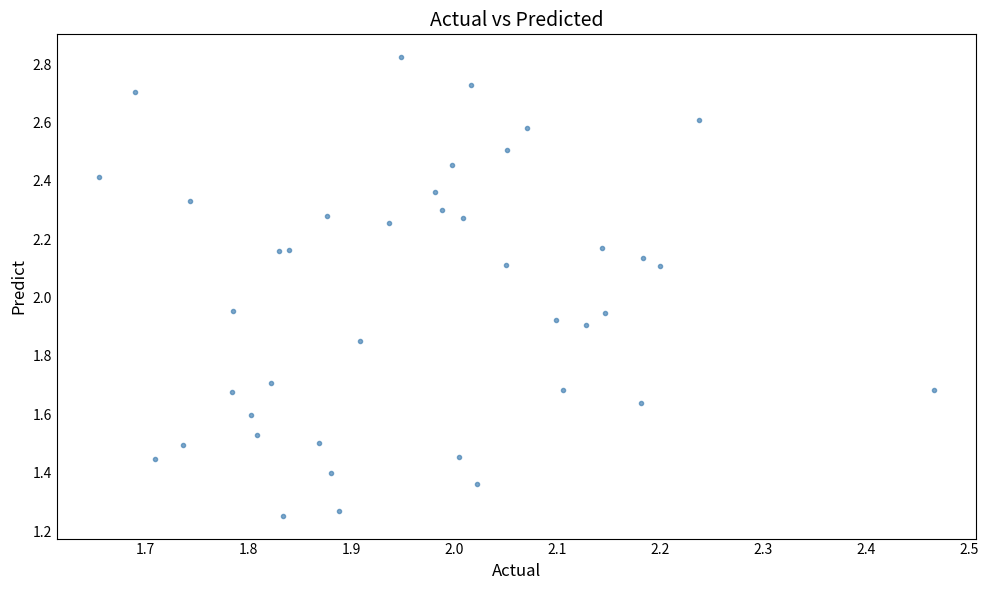

What is the range of X values (max minus min)?

0.8